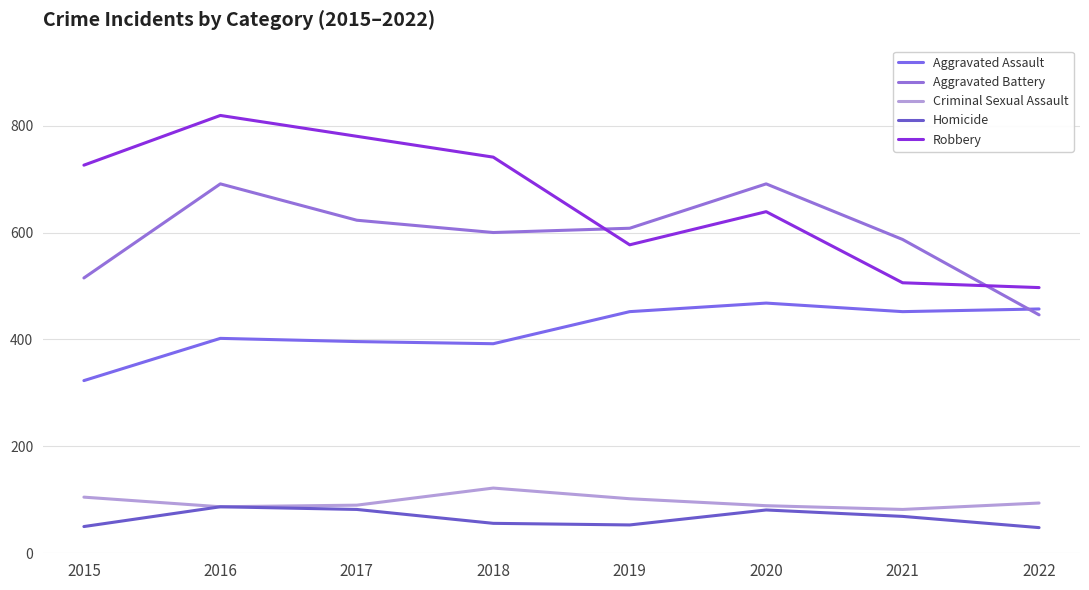

Where is Aggravated Battery nearest to the value 568?

2021